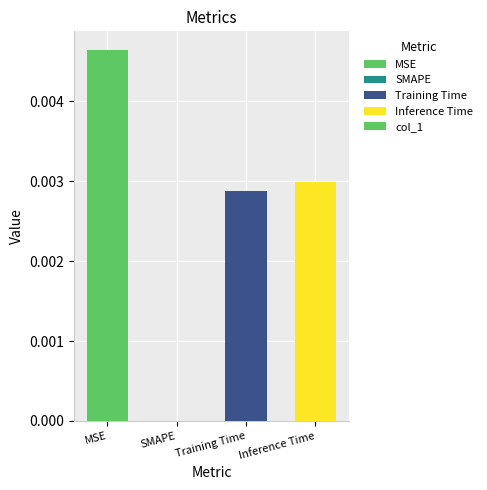

Which category has the highest value across all series?

MSE